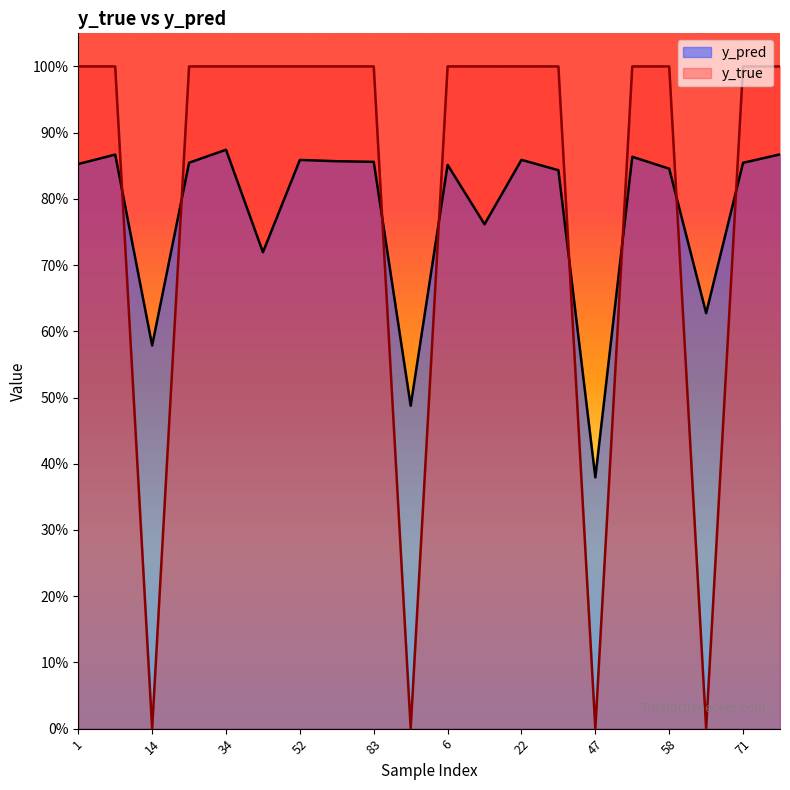

What is the value of the y_pred point at the 4th from the left?

0.9